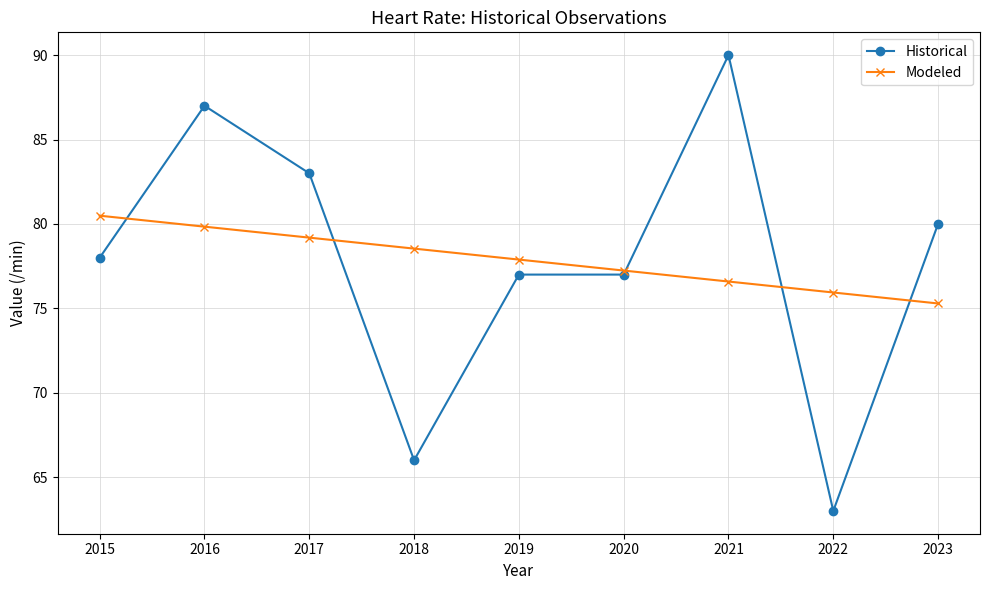

What is the minimum value shown in the chart?

63.0